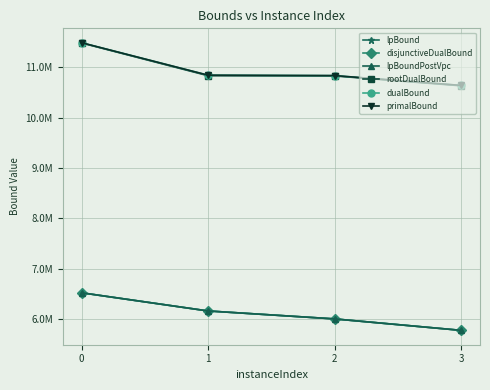

Is this an area chart (filled region under the line)?

No